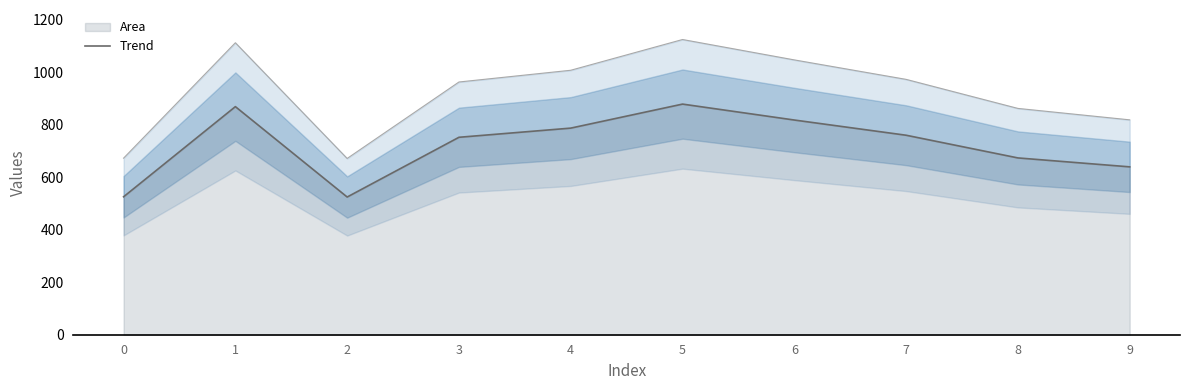

What is the smallest value displayed?

524.9